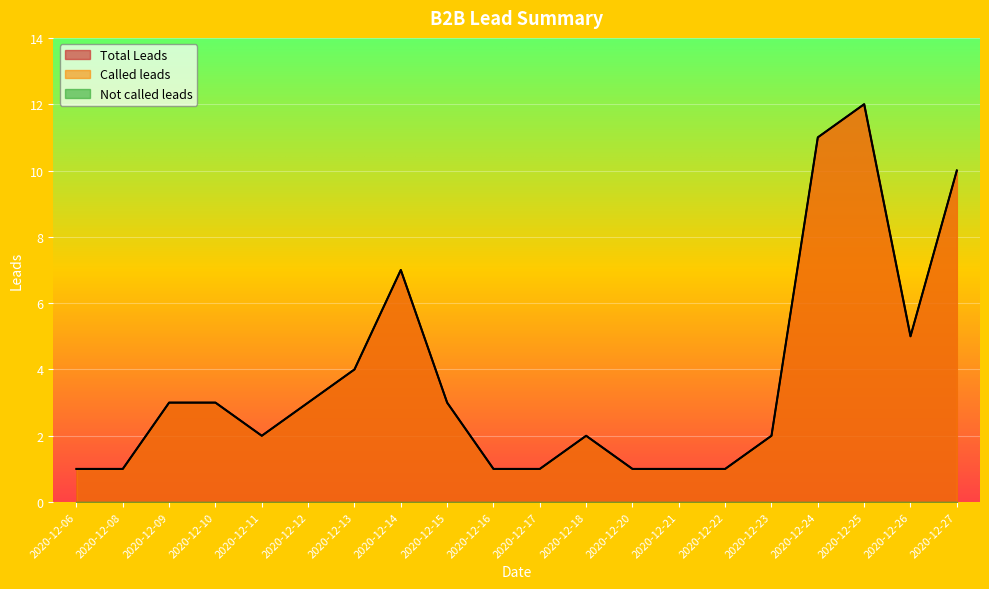

Where is the first local minimum for Total Leads?

2020-12-11